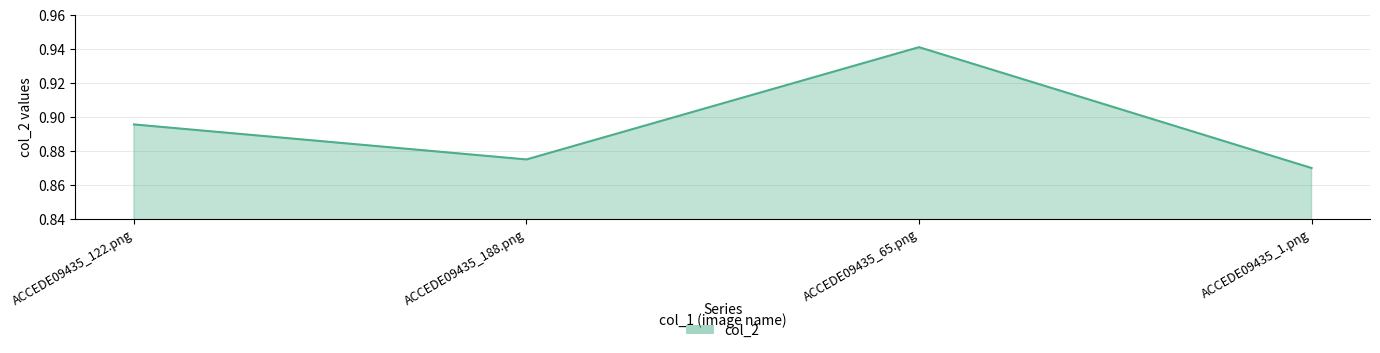

What position from the right is ACCEDE09435_188.png?

3